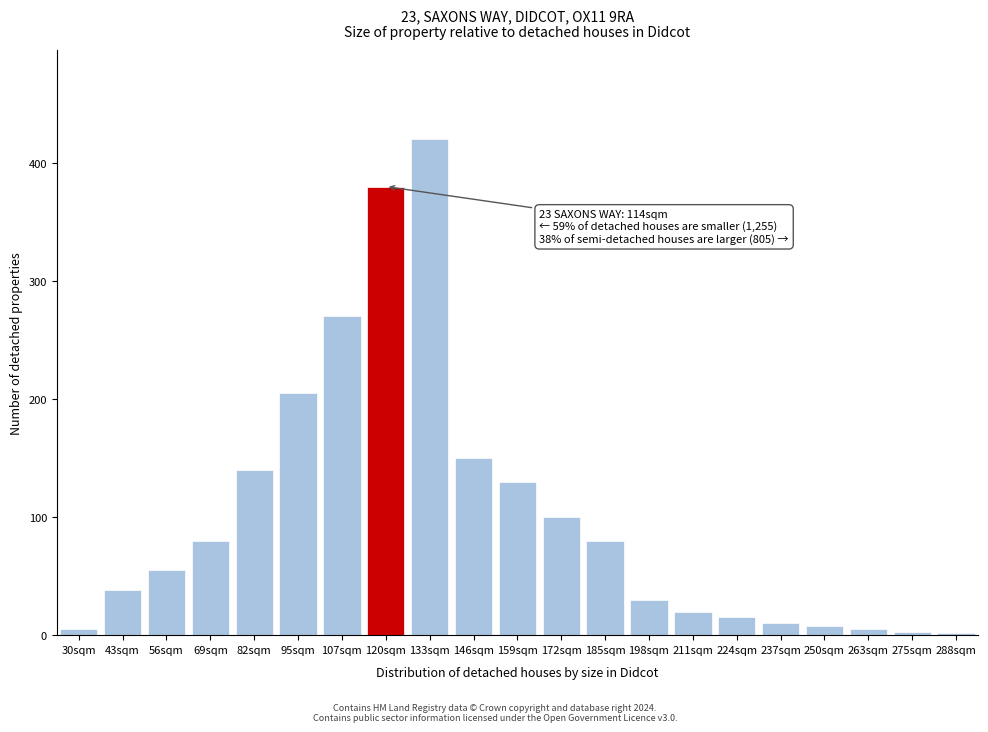

What is the ratio of the value at 120sqm to the value at 146sqm?

2.5